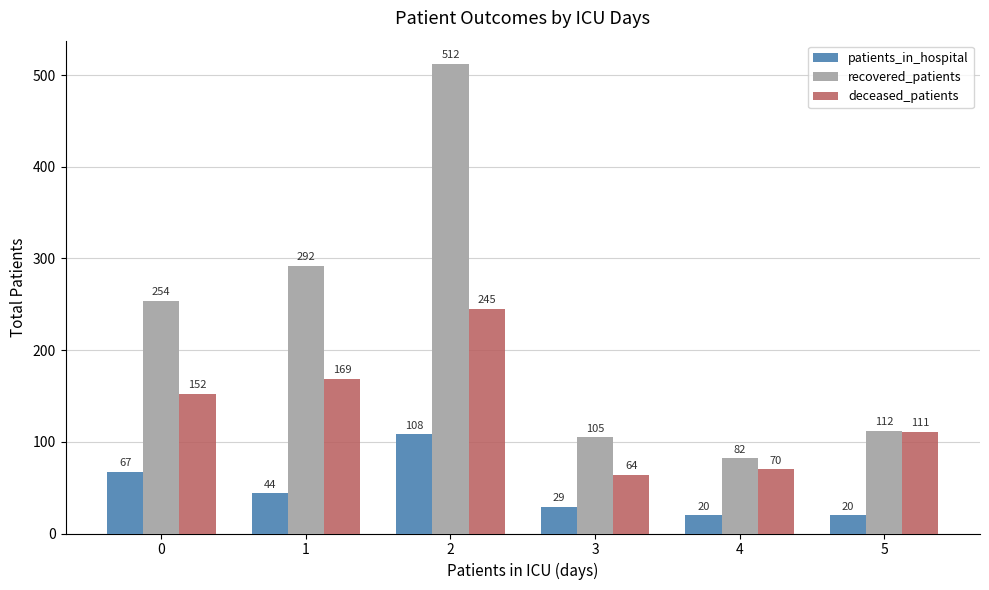

Reading left to right, transcribe all the data shown in this chart.

patients_in_hospital: 67	44	108	29	20	20
recovered_patients: 254	292	512	105	82	112
deceased_patients: 152	169	245	64	70	111